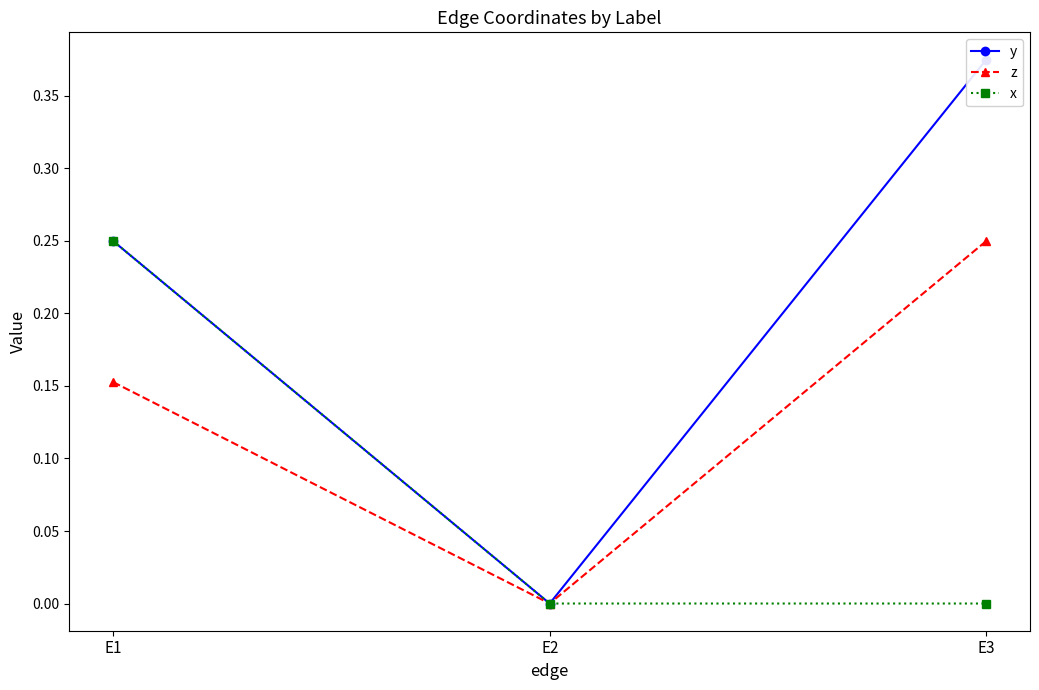

At which category does the chart reach its minimum across all series?

E2